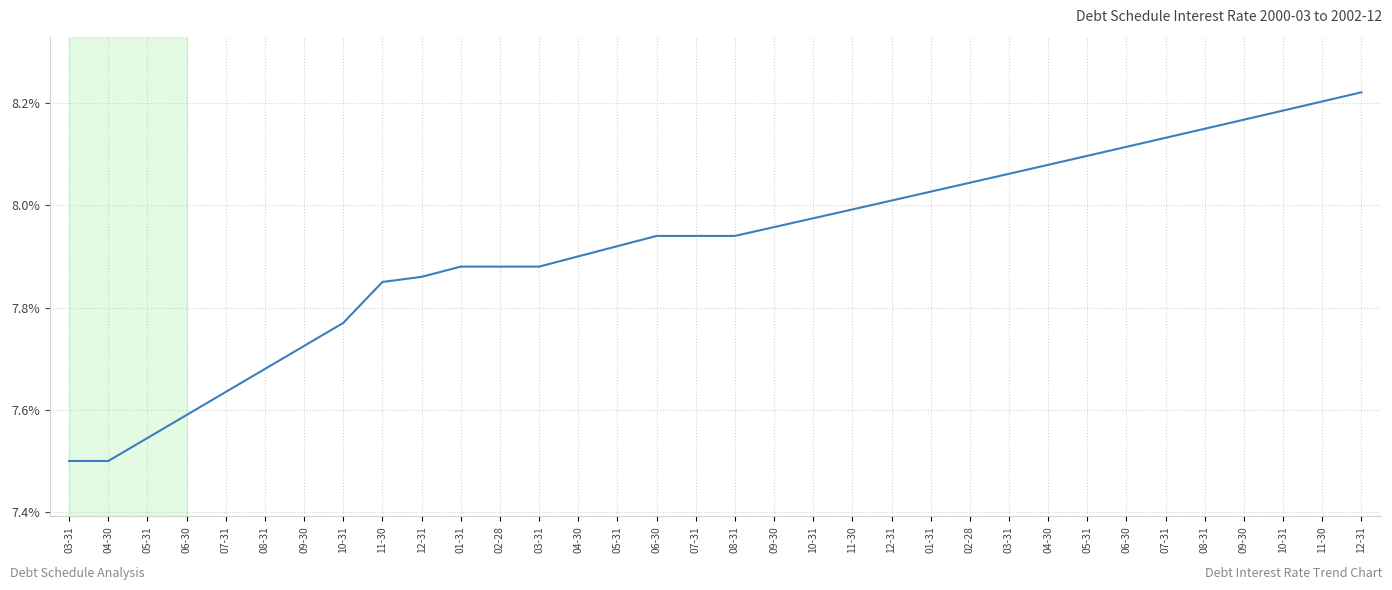

Between 04-30 and 12-31, which is larger?

04-30